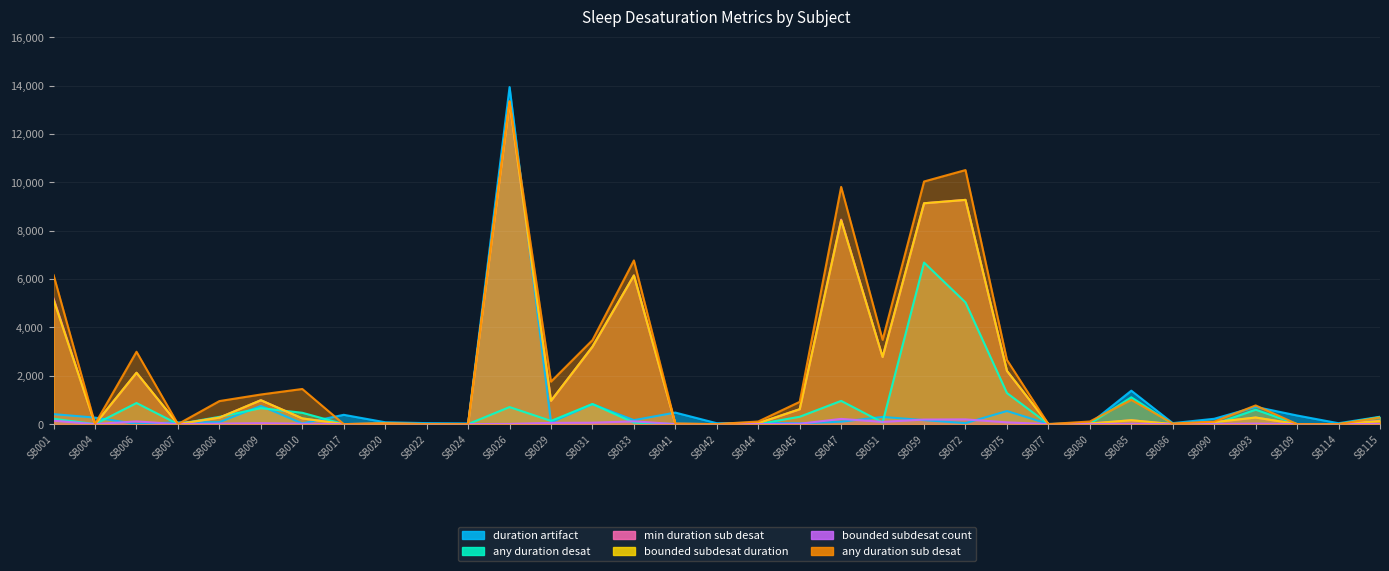

What is the sum of the bounded subdesat count values at SB020 and SB001?

143